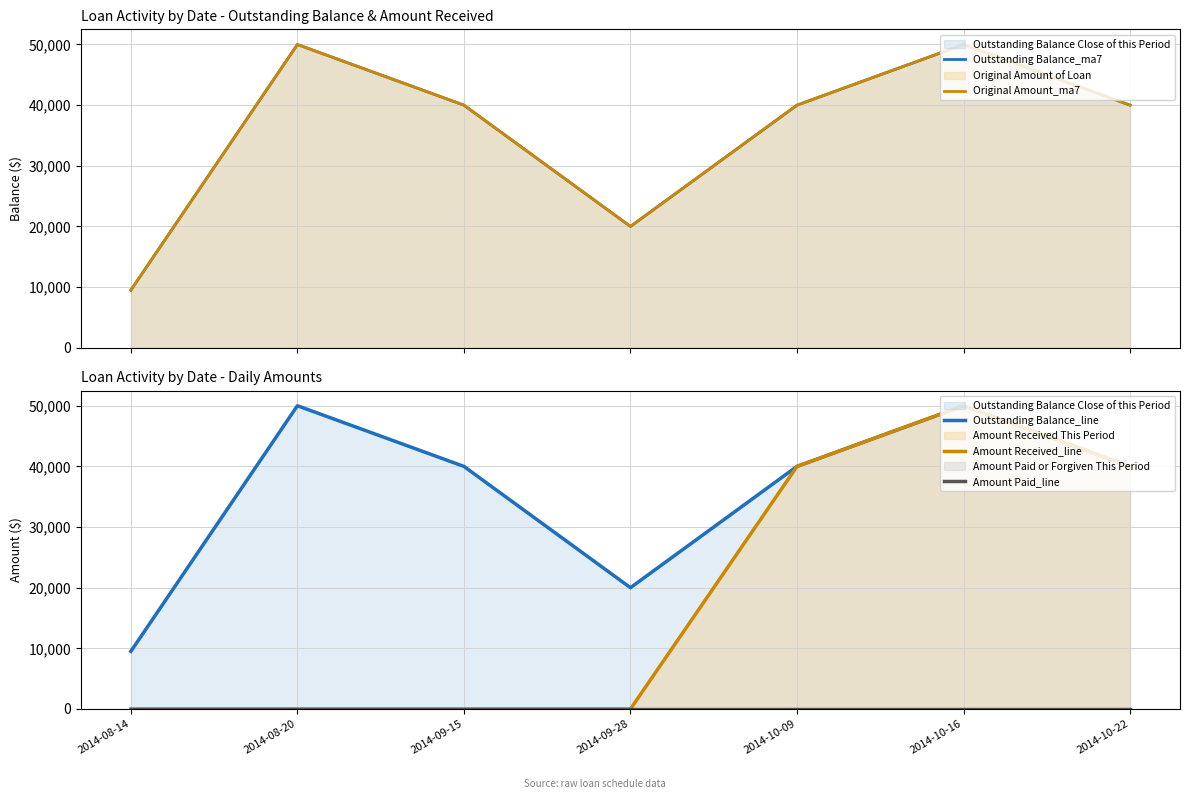

What is the label of the 6th point from the left?

2014-10-16